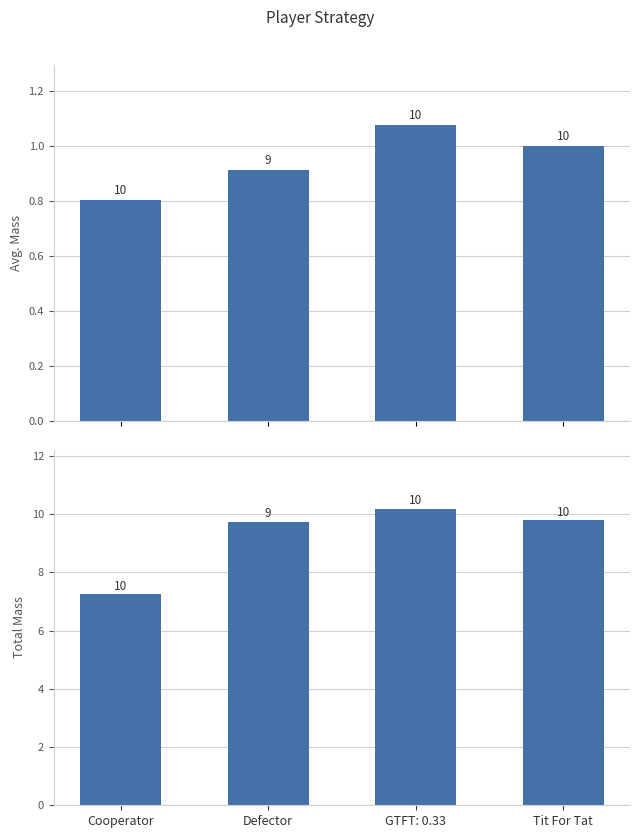

What is the difference between the maximum and minimum values in the avg_mass series?

0.3